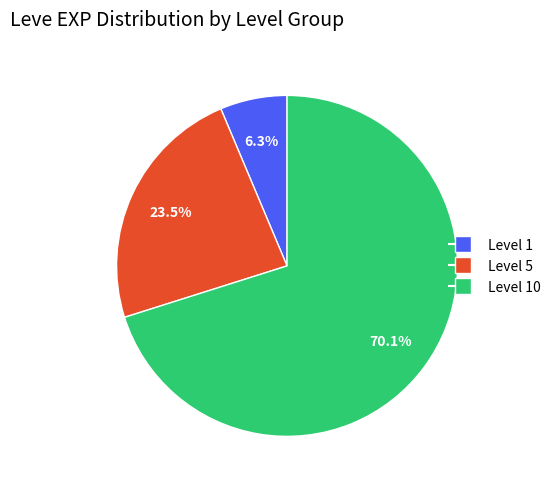

Which has a higher value, Level 5 or Level 10?

Level 10